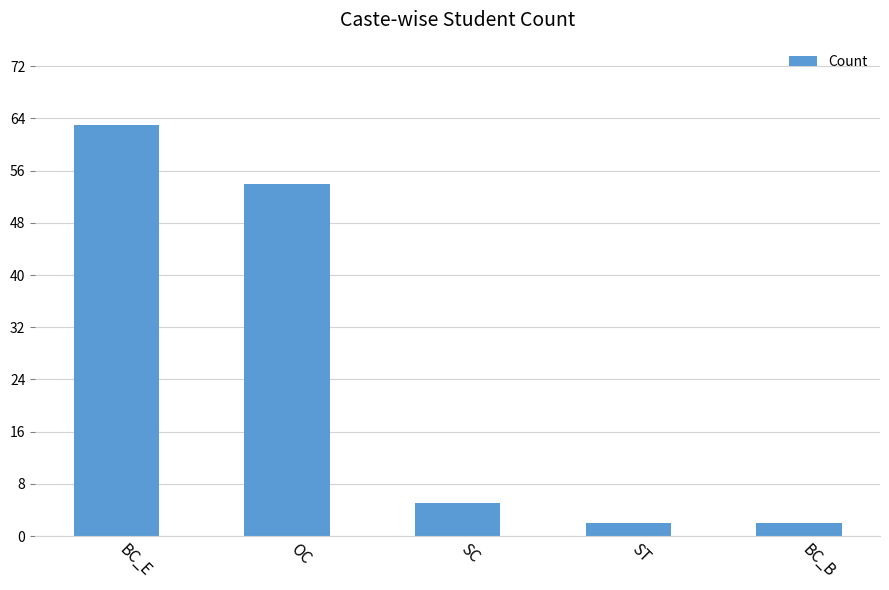

True or false: the data shows 54 at OC.

True